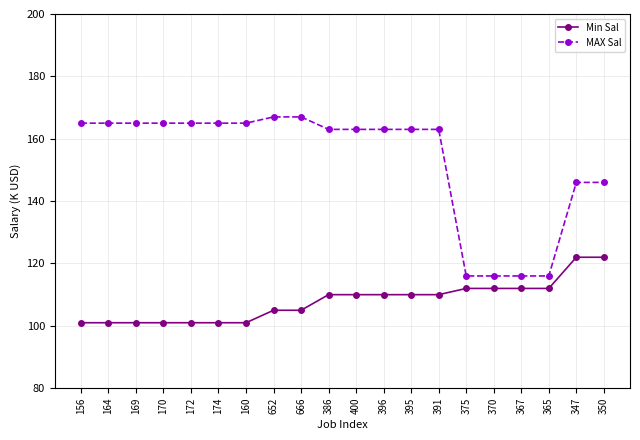

What are all the series names shown in the legend?

Min Sal, MAX Sal